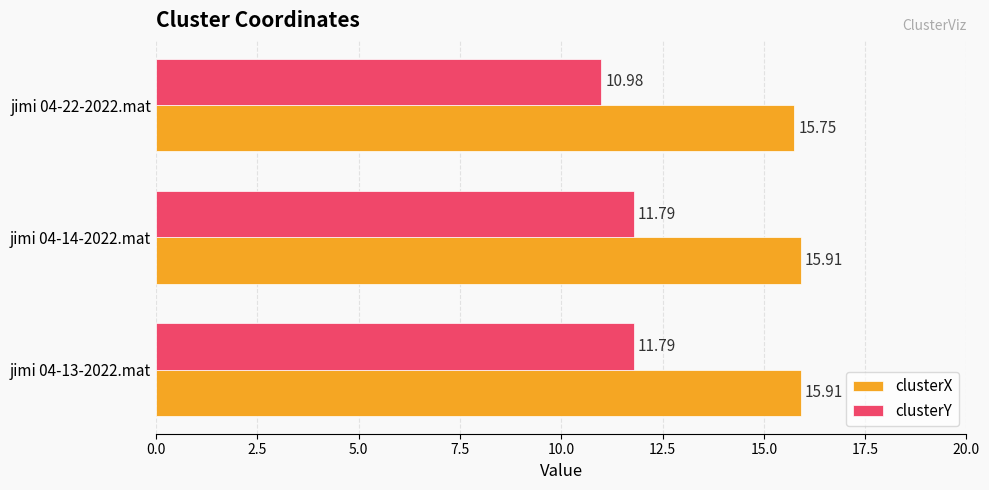

What is the sum of all clusterX values?

47.6